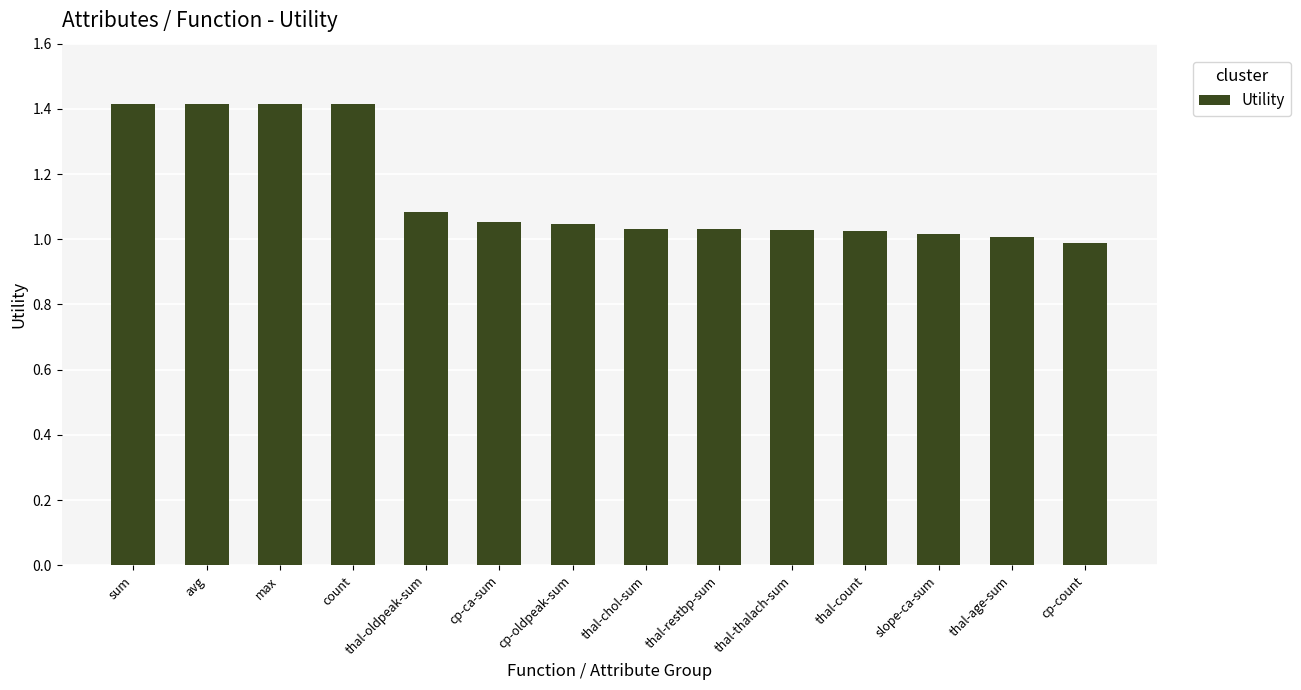

True or false: the data shows 0.7 at count.

False